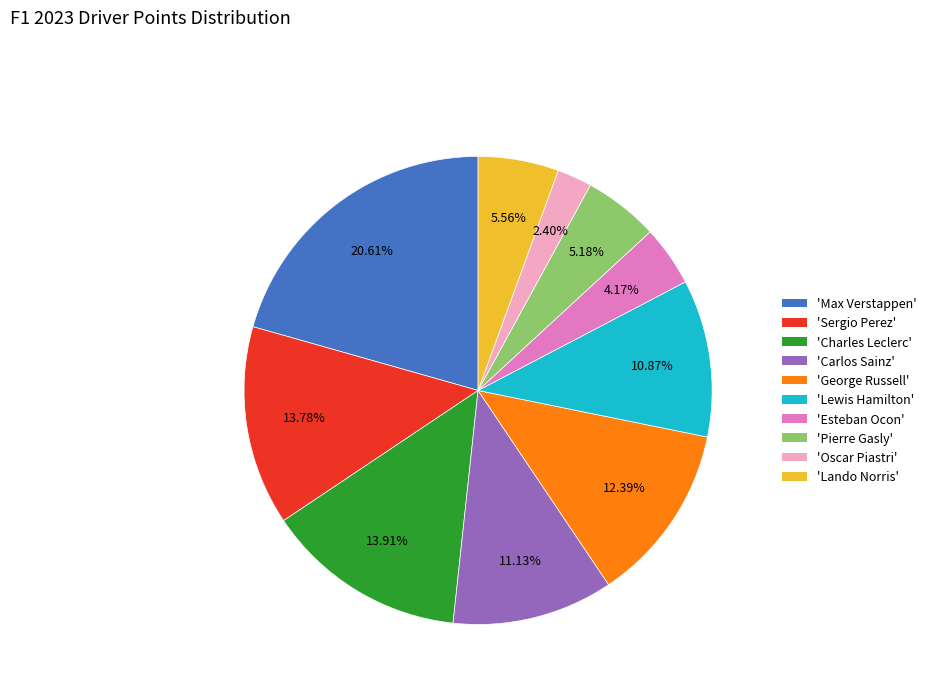

Is there any slice that represents more than half of the pie?

No